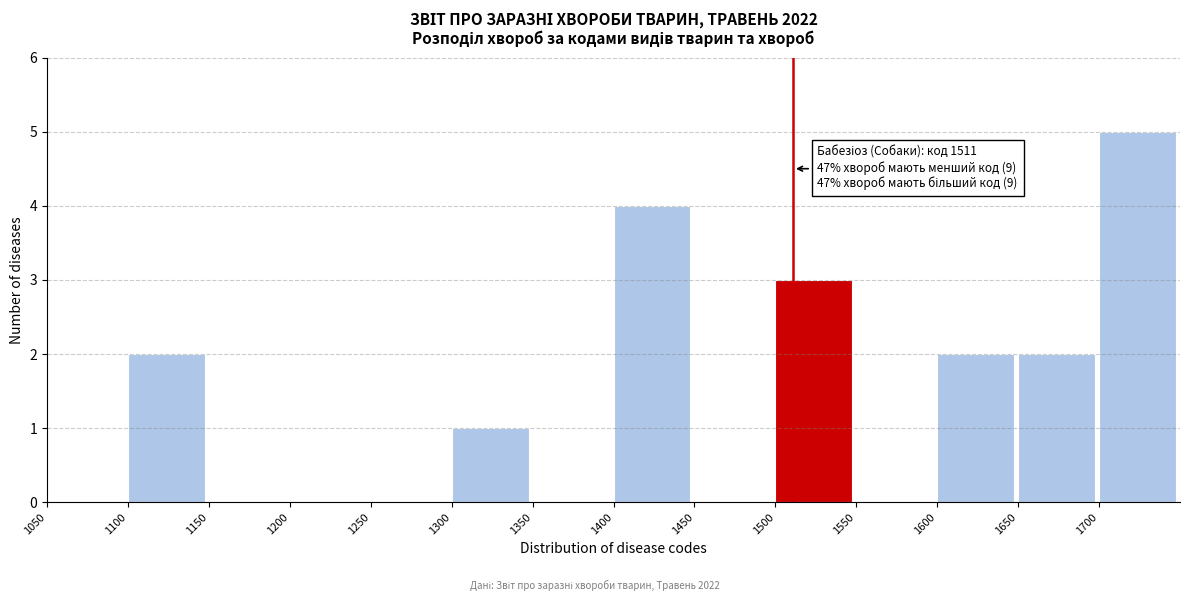

Over which range of the x-axis is the bar tallest?

1700 to 1750